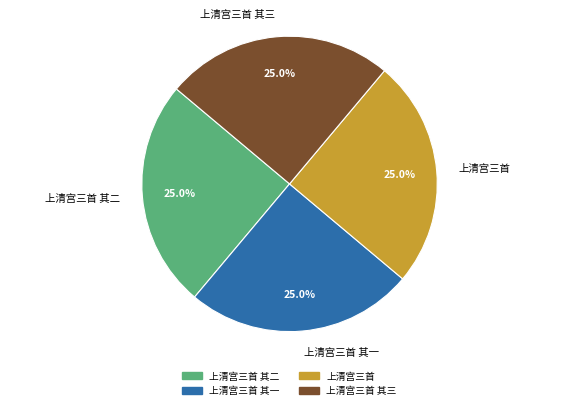

Count the number of slices in the pie.

4